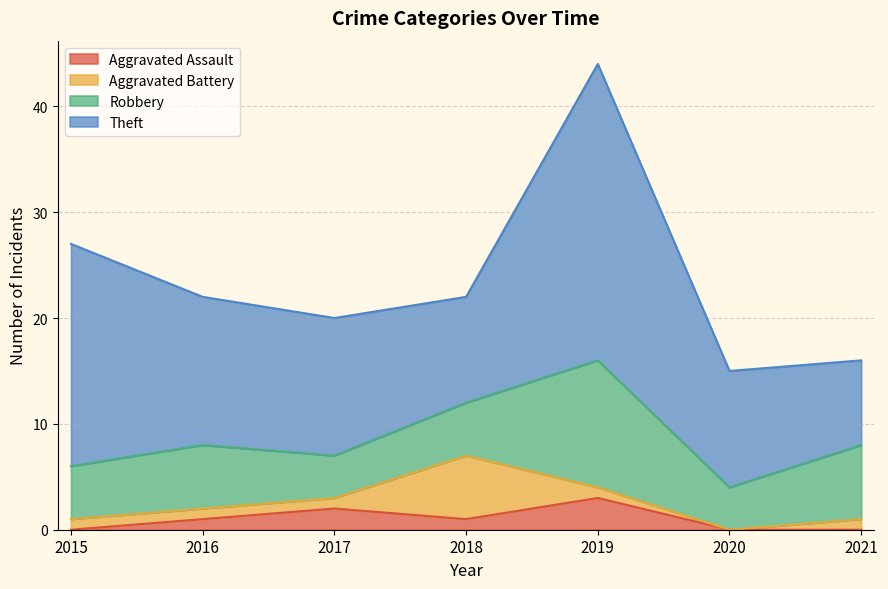

Where is the first local maximum for Aggravated Assault?

2017